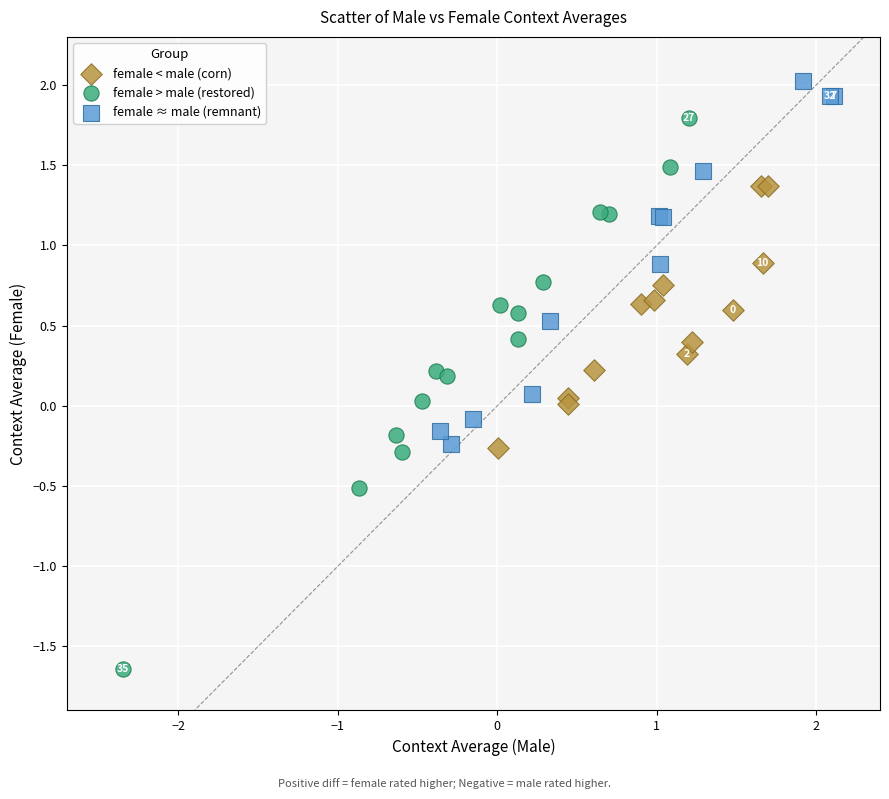

Which series contains the lowest Y value?

female > male (restored)